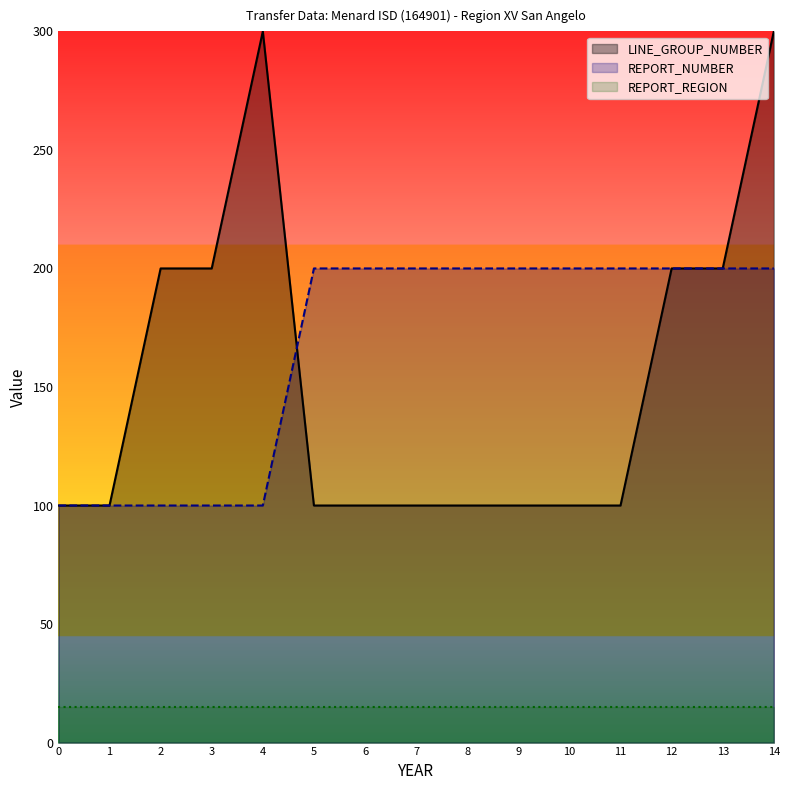

What is the maximum value shown in the chart?

300